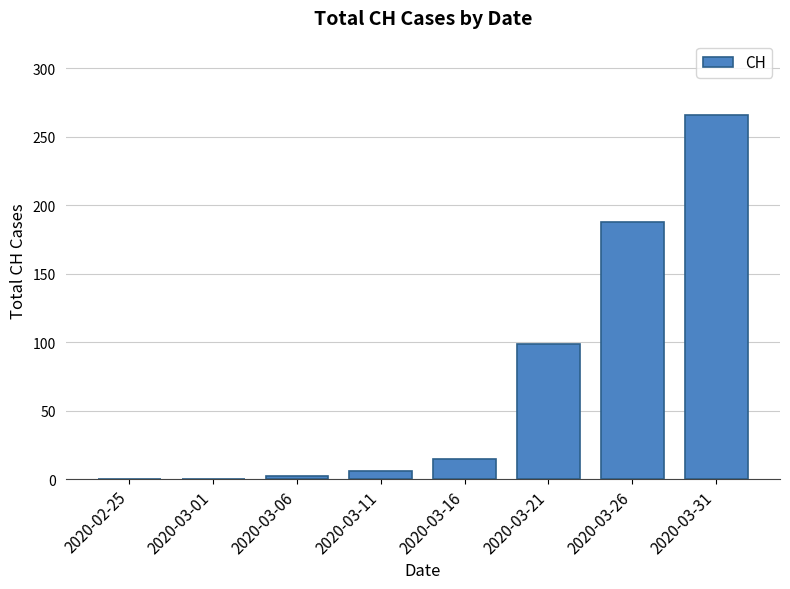

What is the greatest value displayed?

266